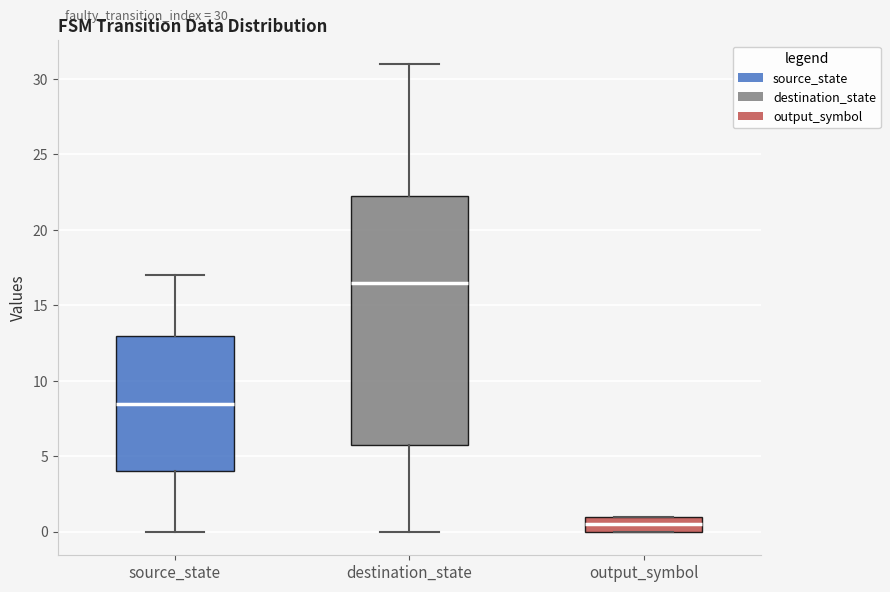

Comparing the boxes themselves (not the whiskers), which one is the tallest?

destination_state